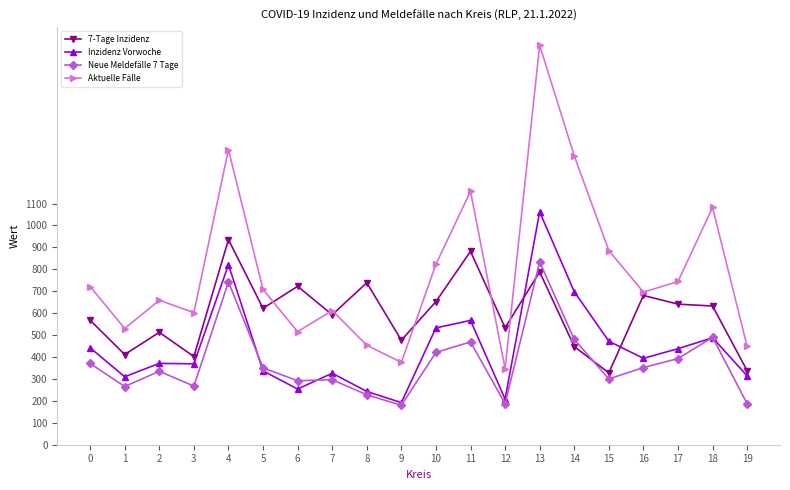

What is the value of the 7-Tage Inzidenz point at the 4th from the left?

402.2